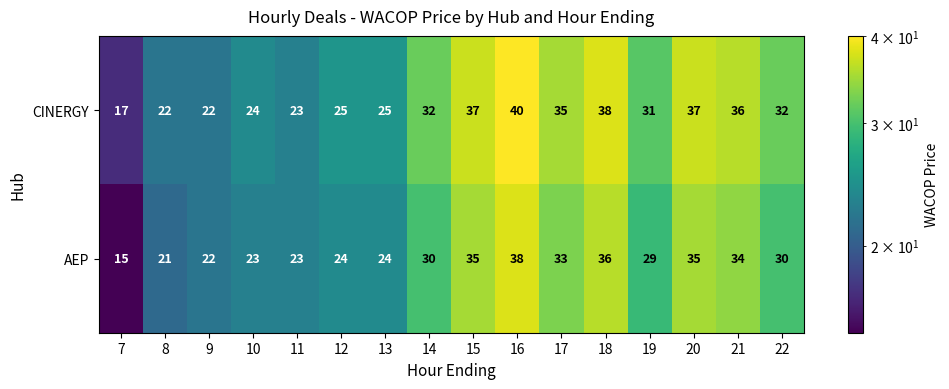

The value of CINERGY at 22 is 7. True or false?

False